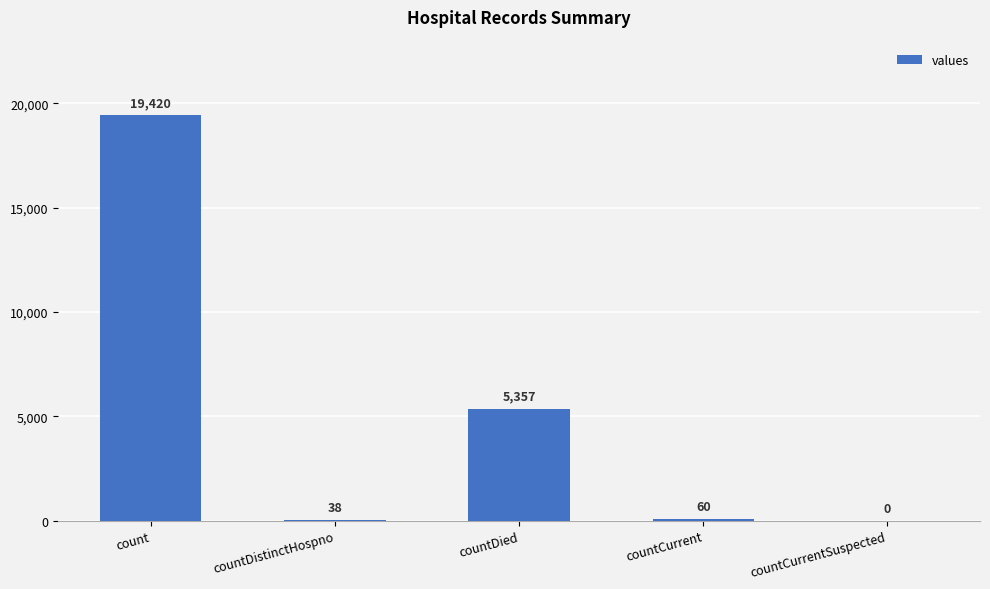

What is the maximum value shown in the chart?

19420